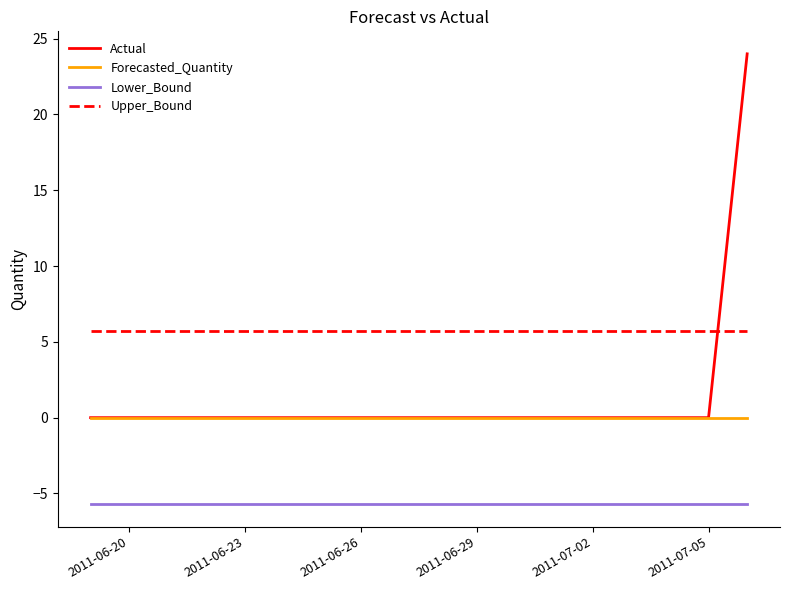

Which series has the widest spread of values?

Actual